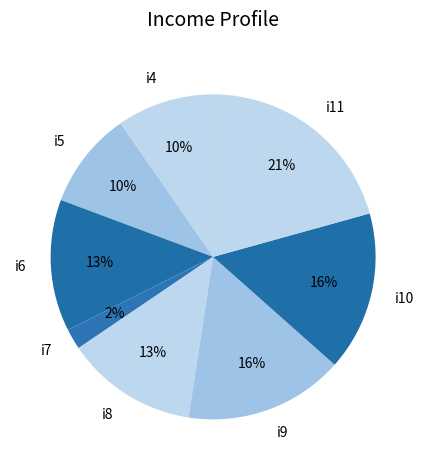

To the nearest percent, what is the difference between the i11 and i8 slice percentages?

8%